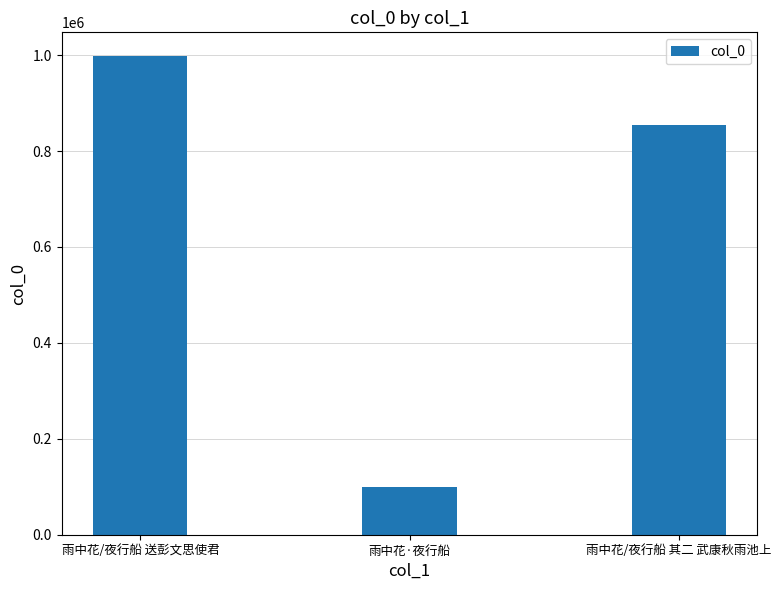

The value at 雨中花/夜行船 其二 武康秋雨池上 is 855208. True or false?

True